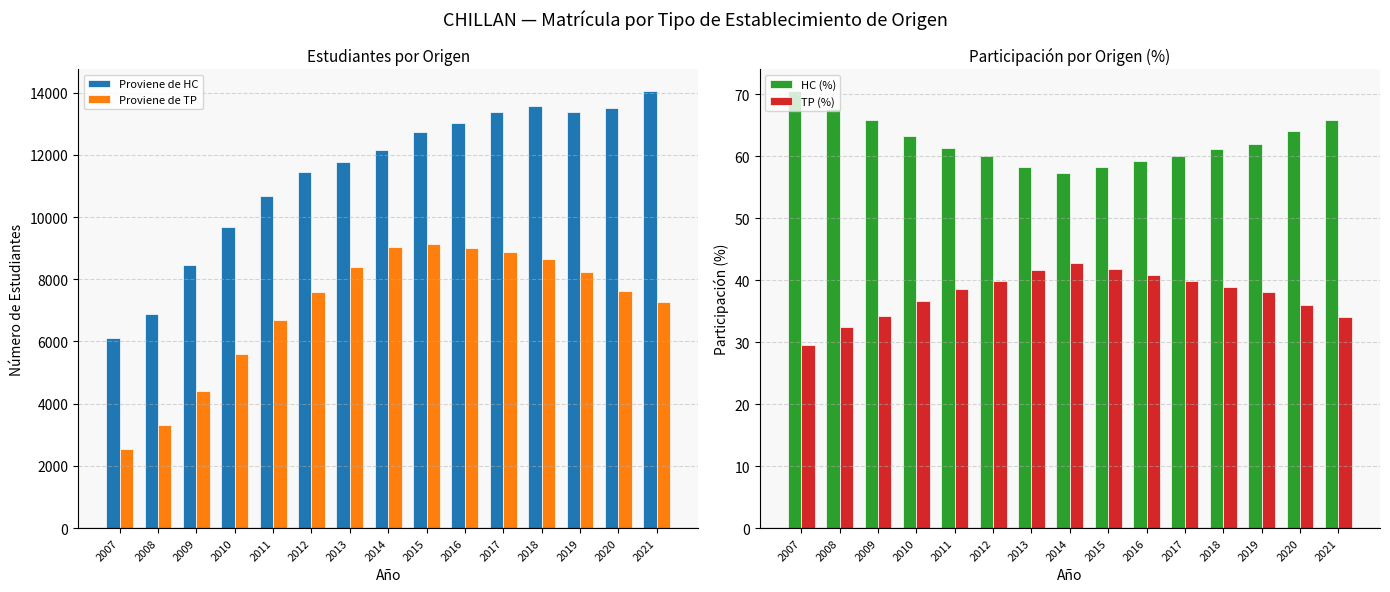

Which series has the largest total across all categories?

Proviene de HC